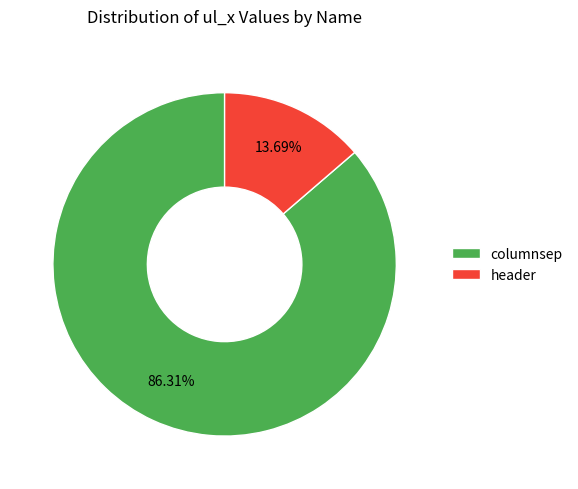

Which category has the smallest portion of the pie?

header